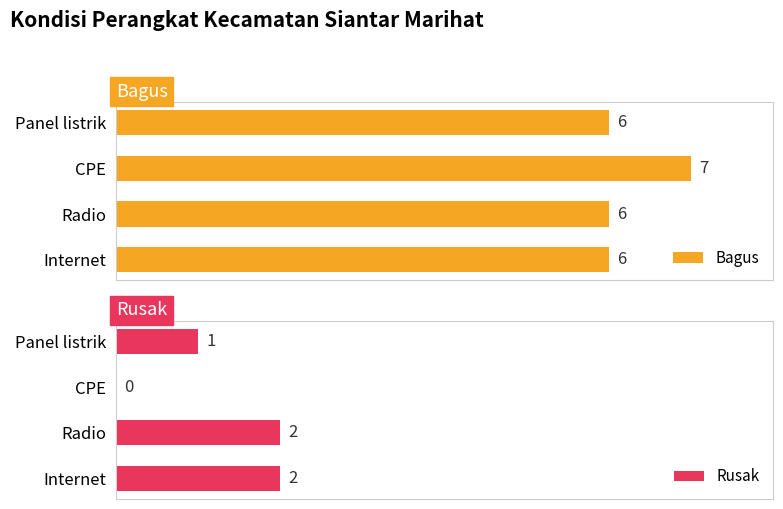

Where is Rusak nearest to the value 1?

Panel listrik